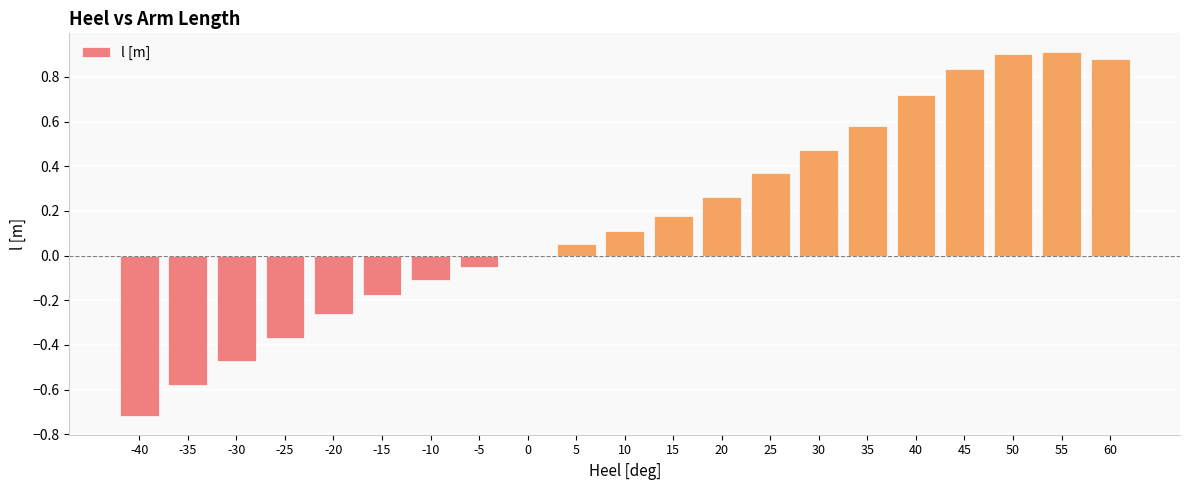

What is the change in value from -30 to 0?

+0.5